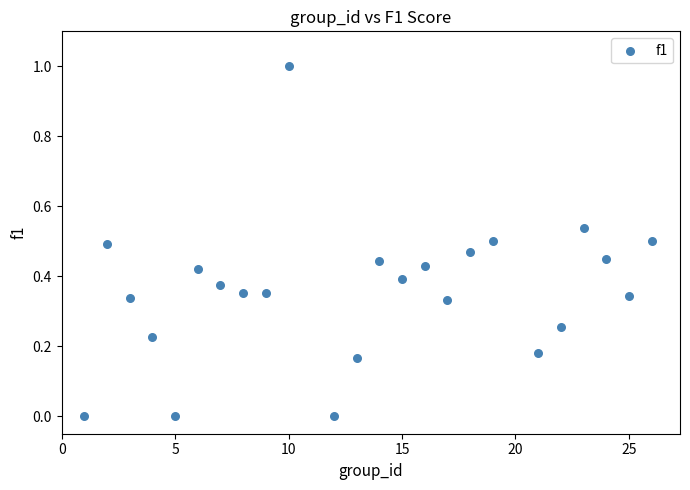

What is the range of Y values (max minus min)?

1.0